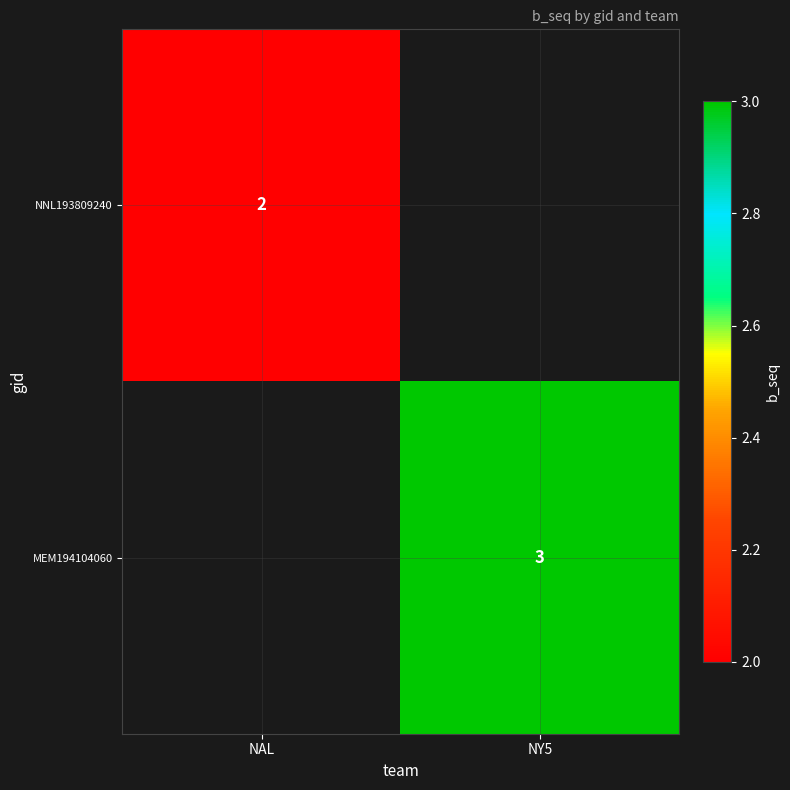

The value of MEM194104060 at NY5 is 1. True or false?

False